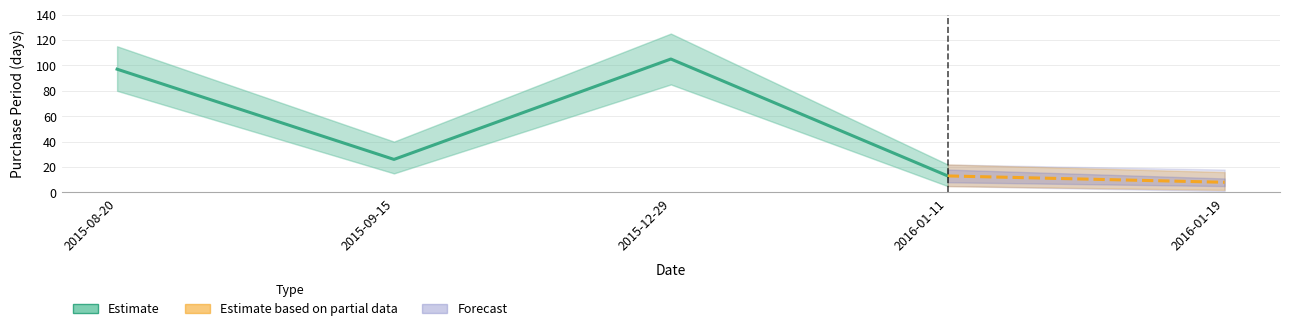

The chart shows a value of 105 at 2015-12-29. True or false?

True